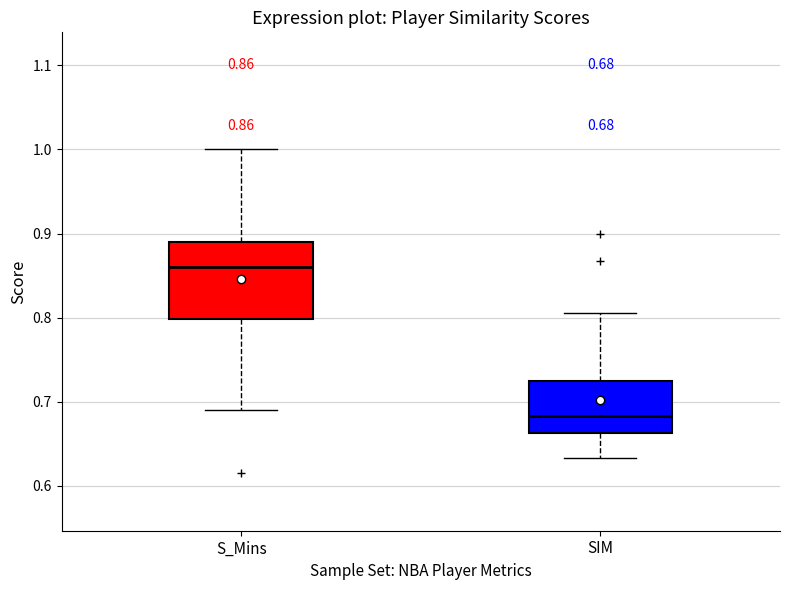

Which box has the lowest median line?

SIM